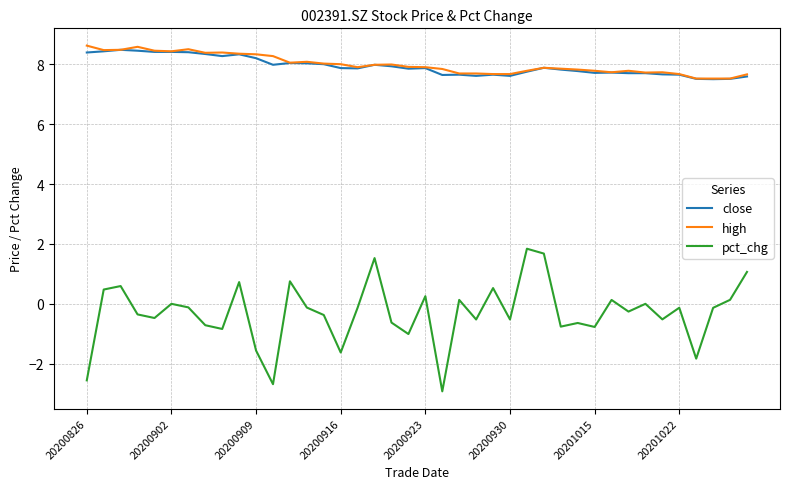

True or false: pct_chg and close intersect in this chart.

False